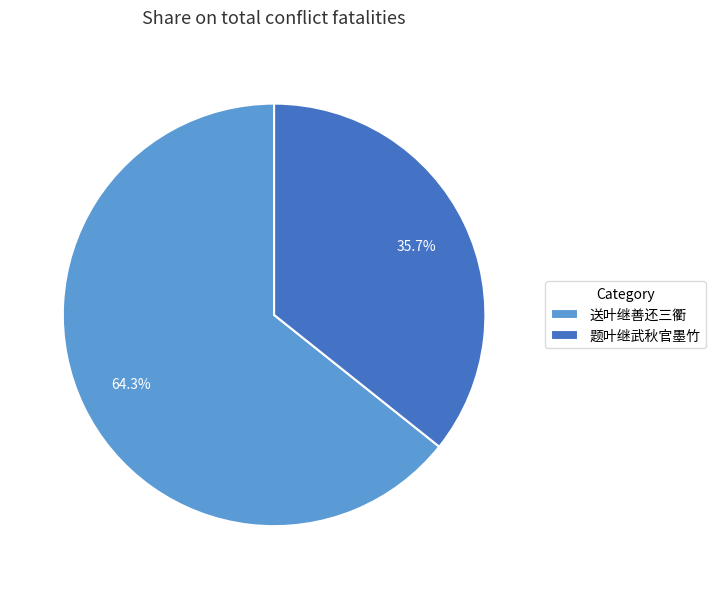

Is it true that 题叶继武秋官墨竹 is 23% of the pie?

False